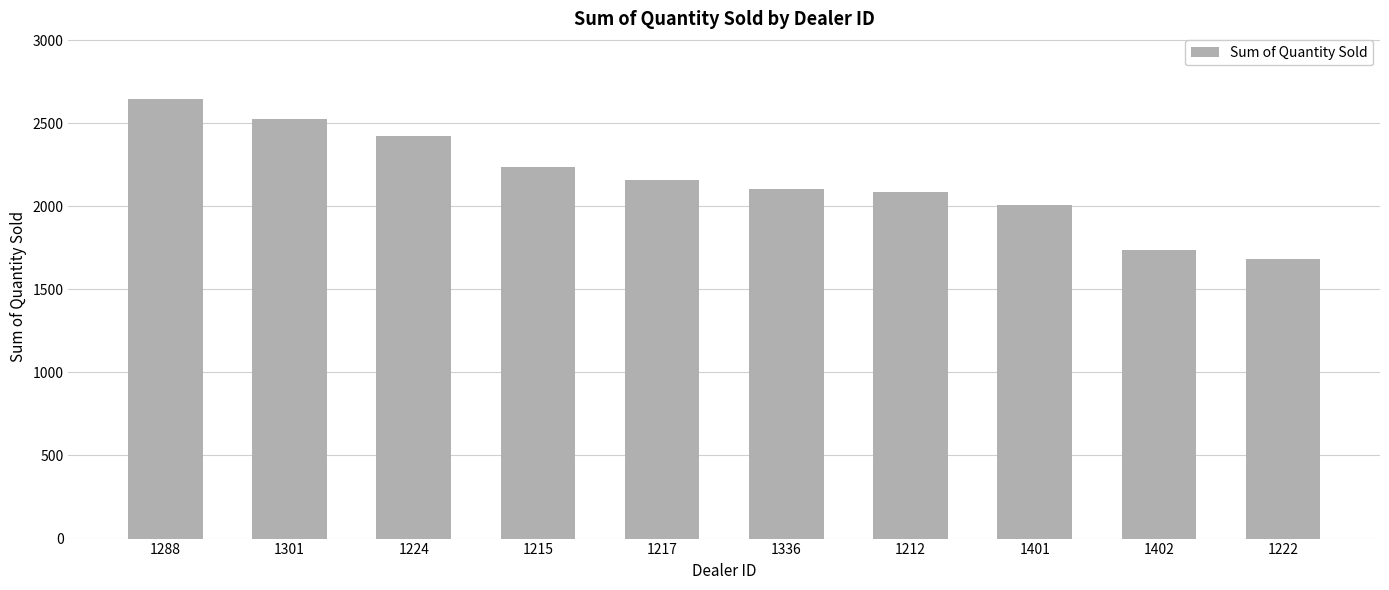

True or false: the data shows 1135 at 1402.

False